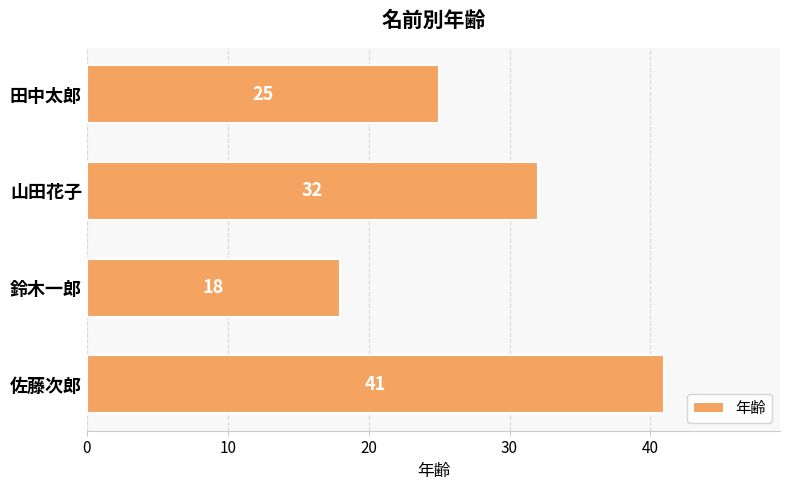

Count the values in the range 25 to 41.

3